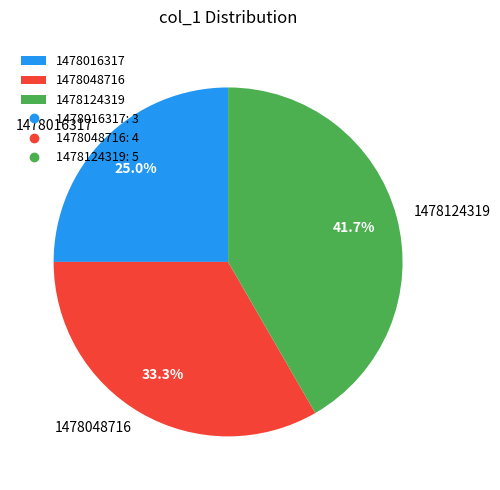

How much of the chart is everything except 1478124319?

58.3%